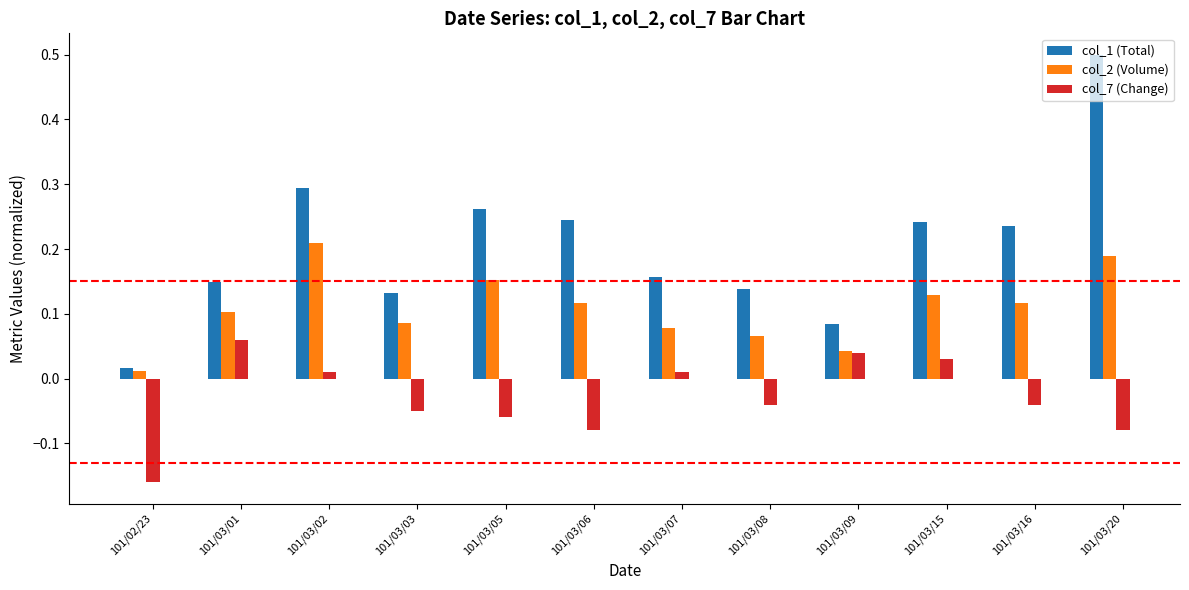

Rank the series by their maximum value, from lowest to highest.

col_7 (Change), col_2 (Volume), col_1 (Total)